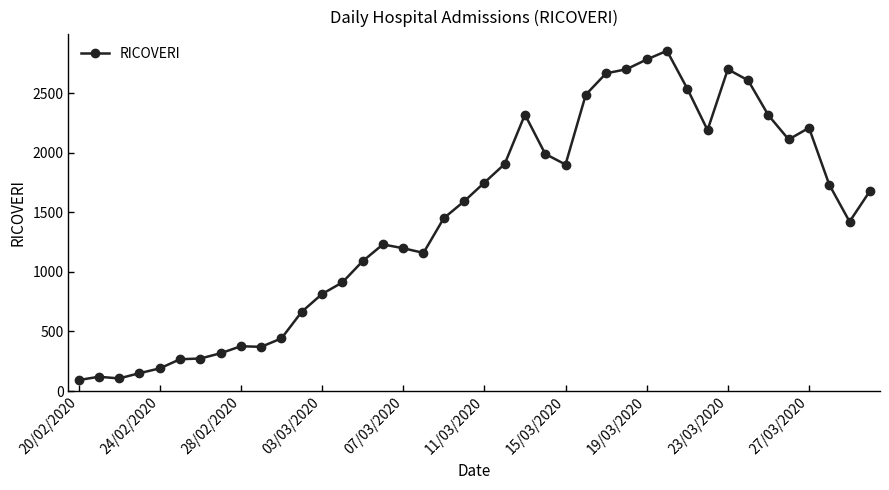

What is the greatest value displayed?

2854